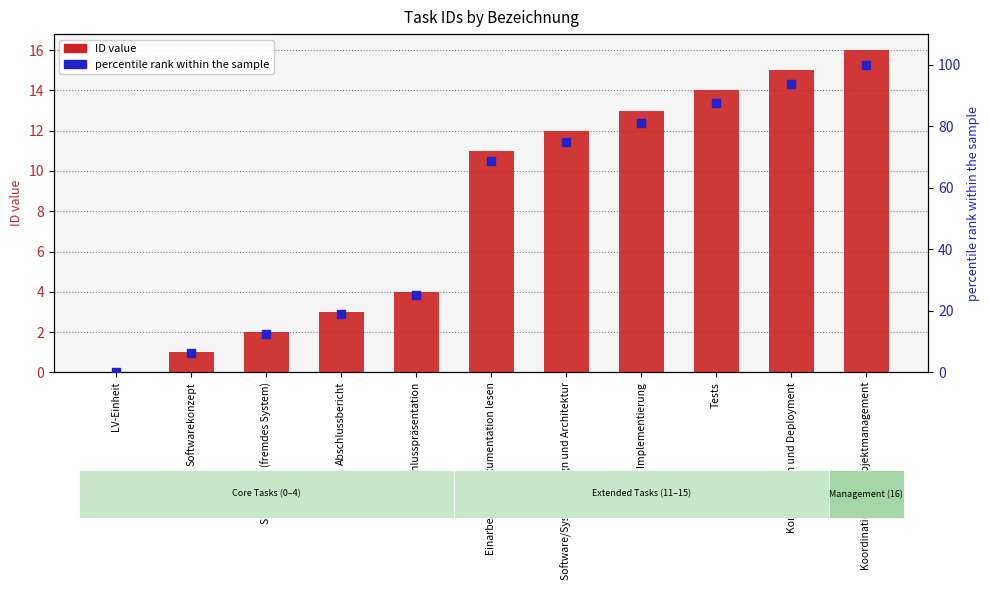

Which series contains the lowest Y value?

ID value